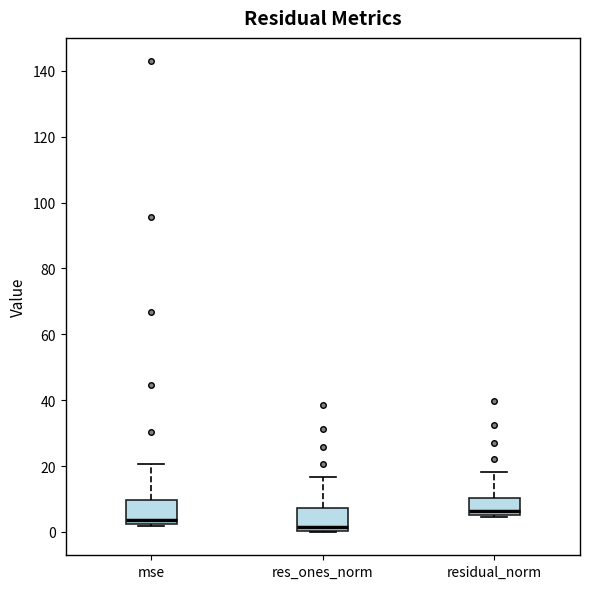

Reading left to right, transcribe this box plot: for each box, give where its median line is, the range the box spans, and where its two whiskers end, as read against the y-axis. The values are not printed on the chart, so give them approximately, as read against the axis.

mse: median 4, box 2 to 10, whiskers 2 to 20
res_ones_norm: median 2, box 0 to 8, whiskers 0 to 16
residual_norm: median 6 (just above the box's lower edge), box 6 to 10, whiskers 4 to 18